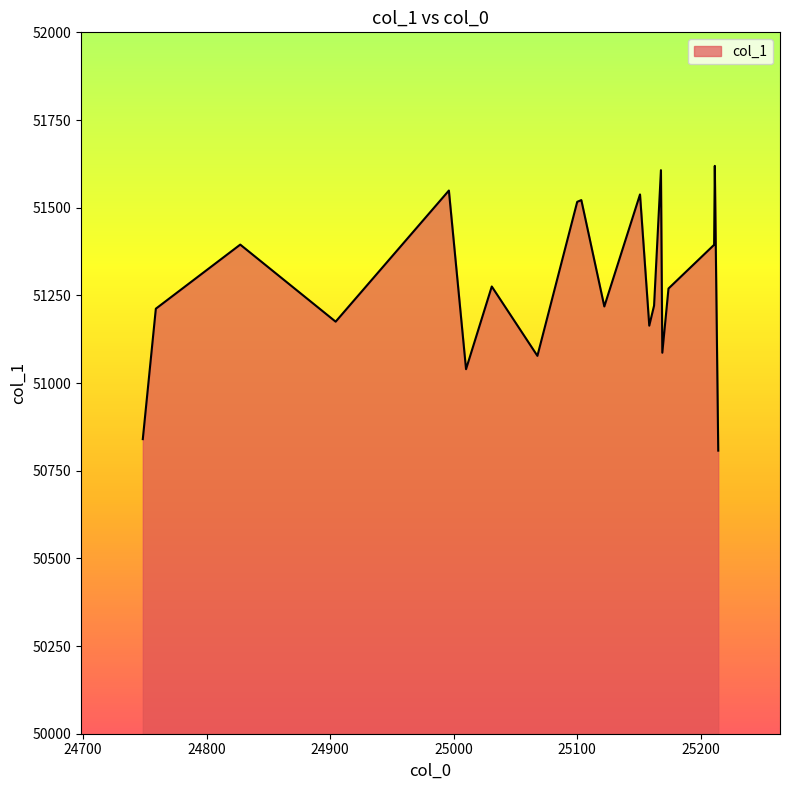

What is the maximum value shown in the chart?

51619.2